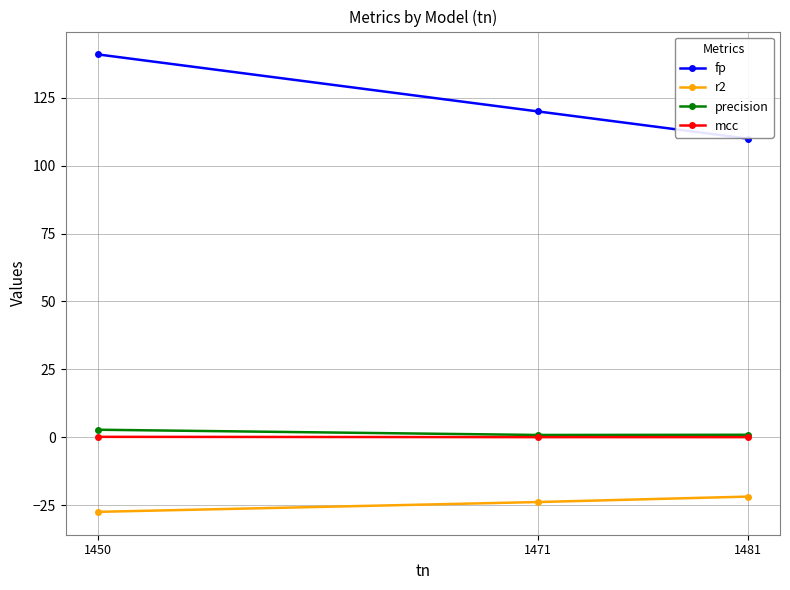

What is the value of the r2 point at the 2nd from the left?

-23.9